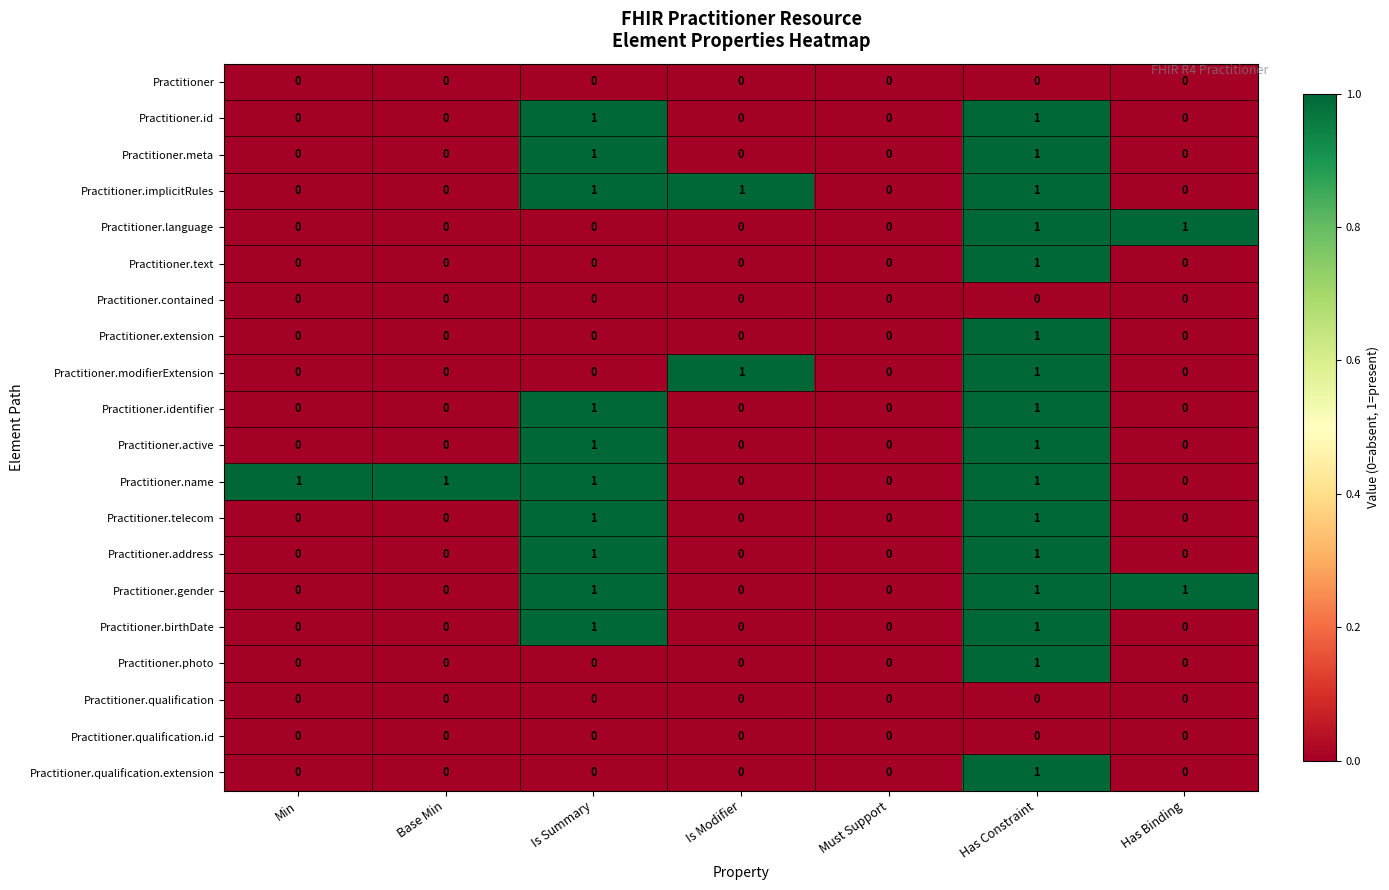

The value of Practitioner.name at Must Support is 1. True or false?

False